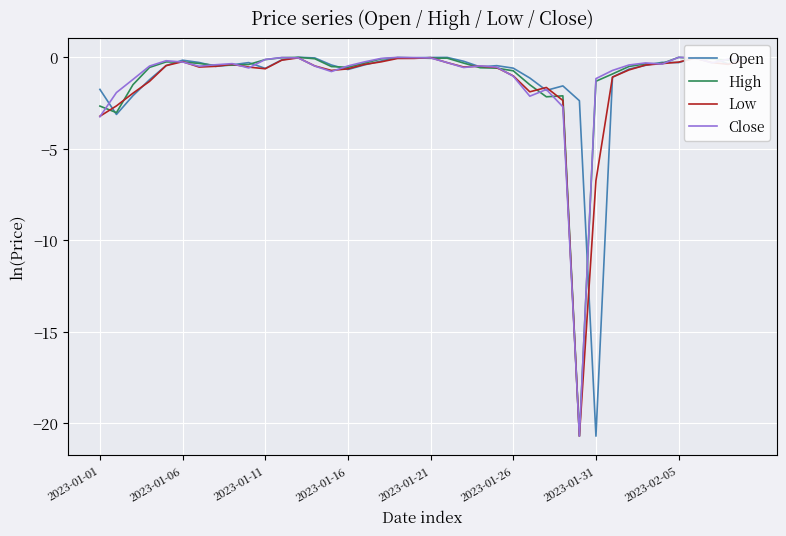

How many lines are shown in the chart?

4